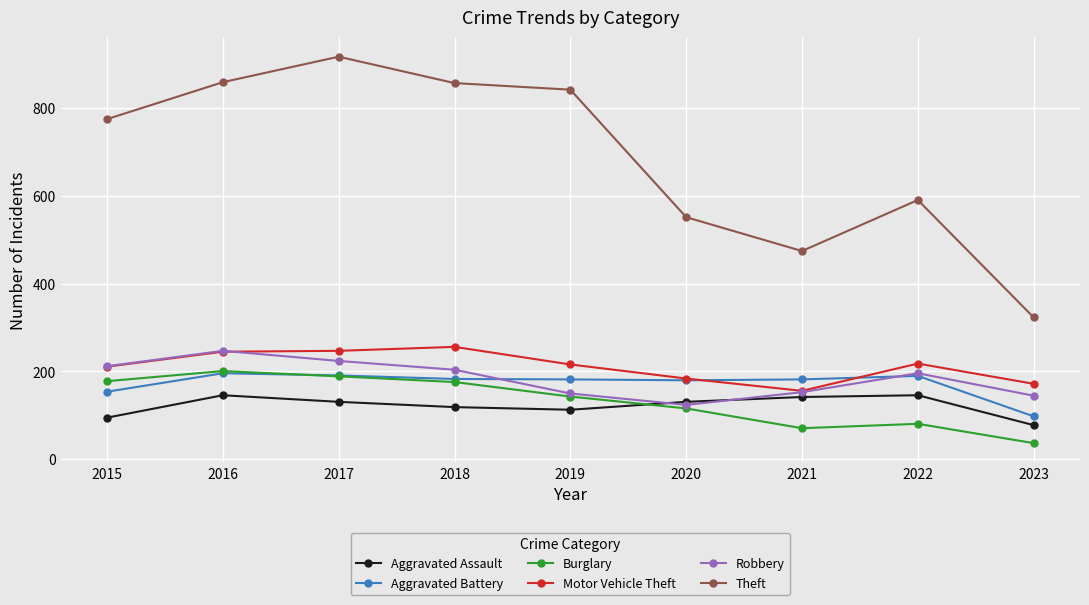

What is the difference between the Theft values at 2021 and 2018?

382